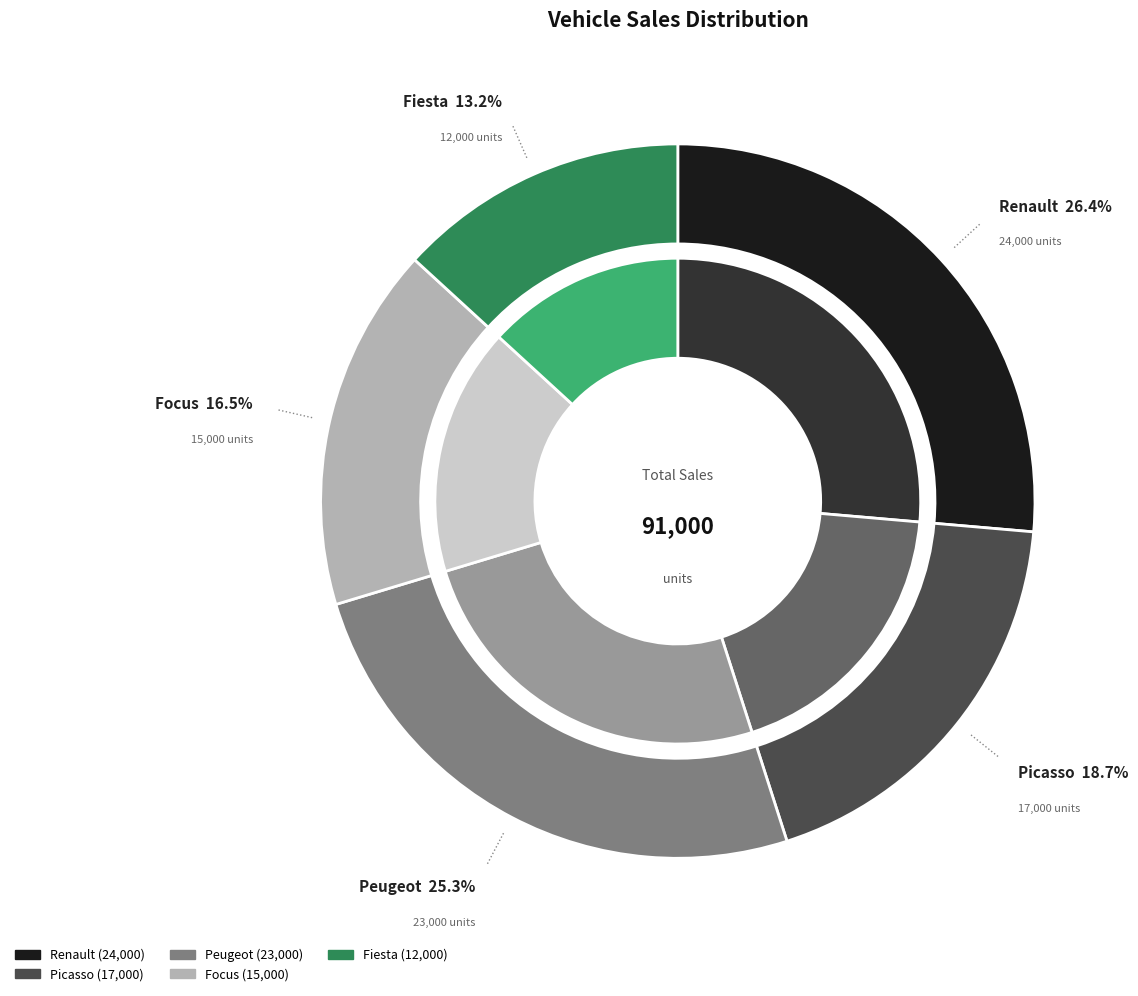

What is the largest slice in the pie chart?

Renault